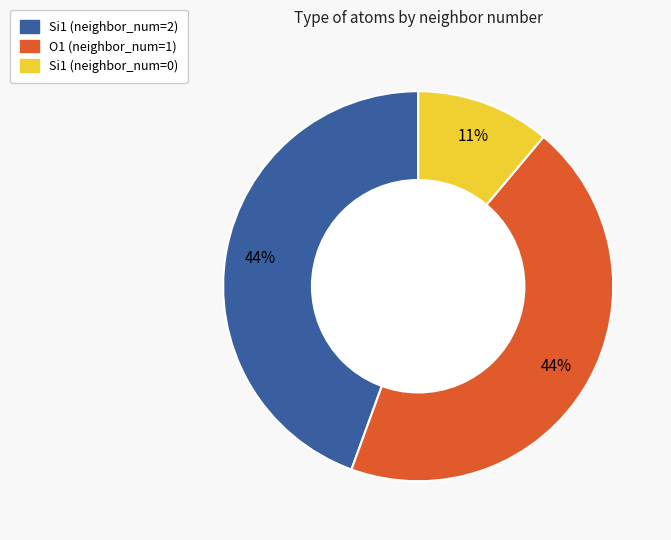

Is Si1 (neighbor_num=0) the majority of the pie?

No